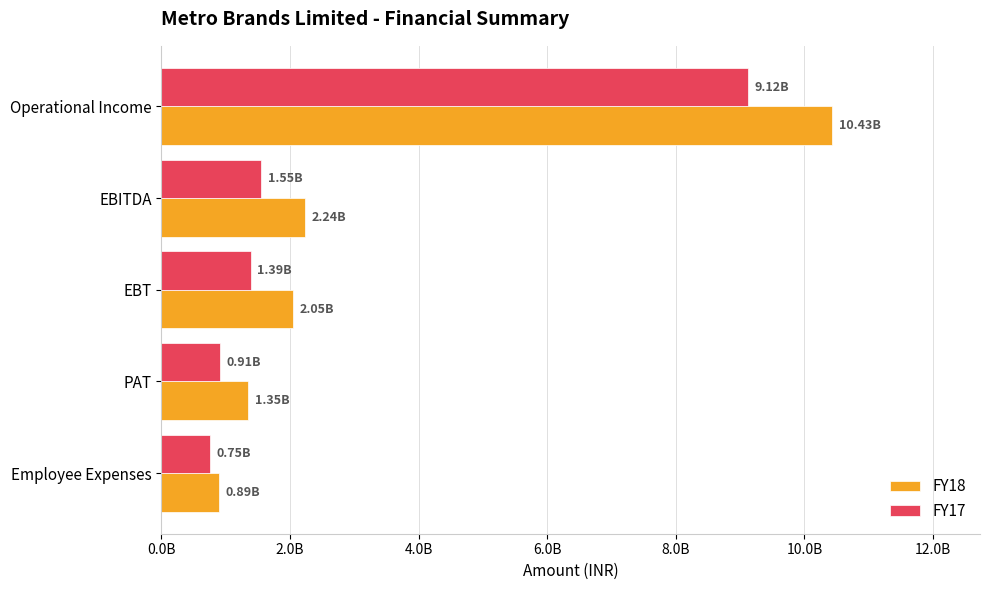

What are all the series names shown in the legend?

FY18, FY17